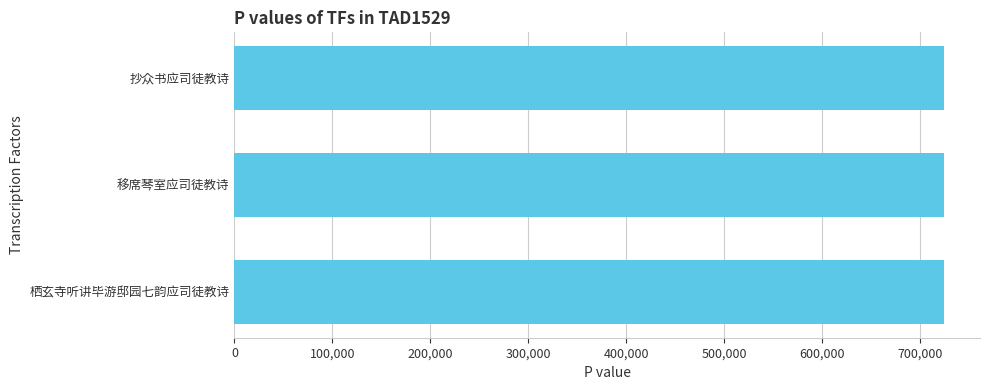

What is the maximum value shown in the chart?

724919